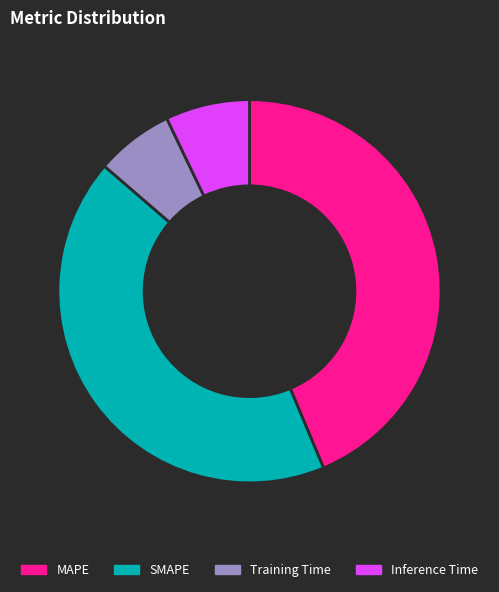

Does MAPE represent more than half of the total?

No